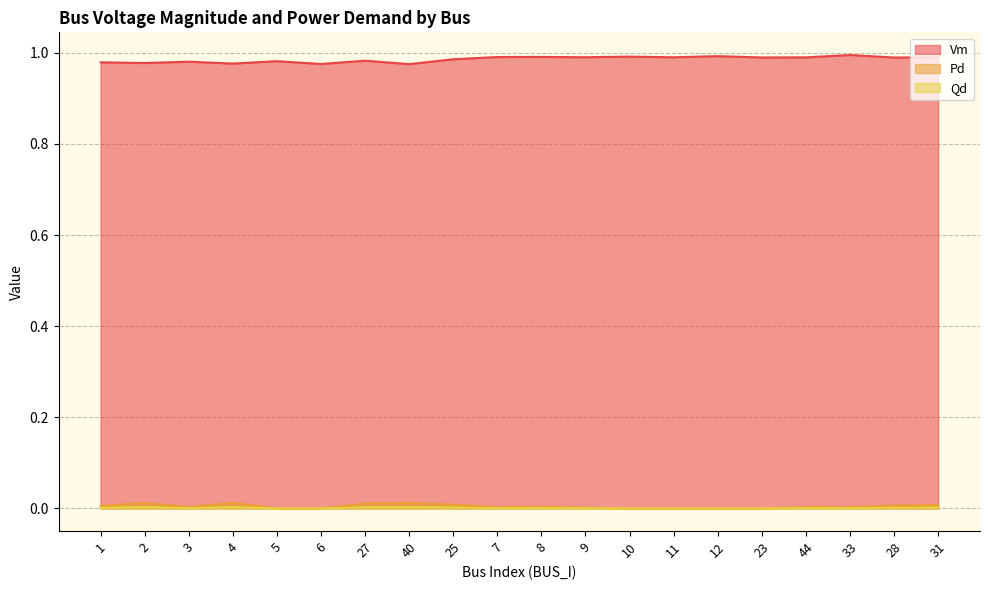

Does the chart have visible grid lines?

Yes